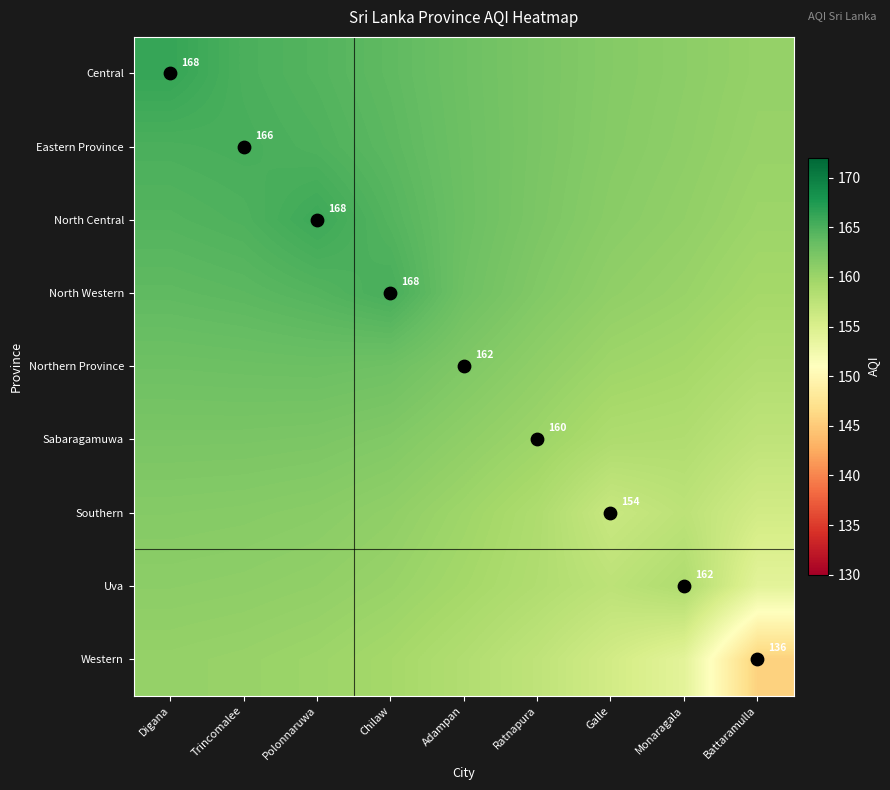

List the labels in order of Western value, smallest first.

Battaramulla, Monaragala, Galle, Ratnapura, Adampan, Chilaw, Polonnaruwa, Trincomalee, Digana